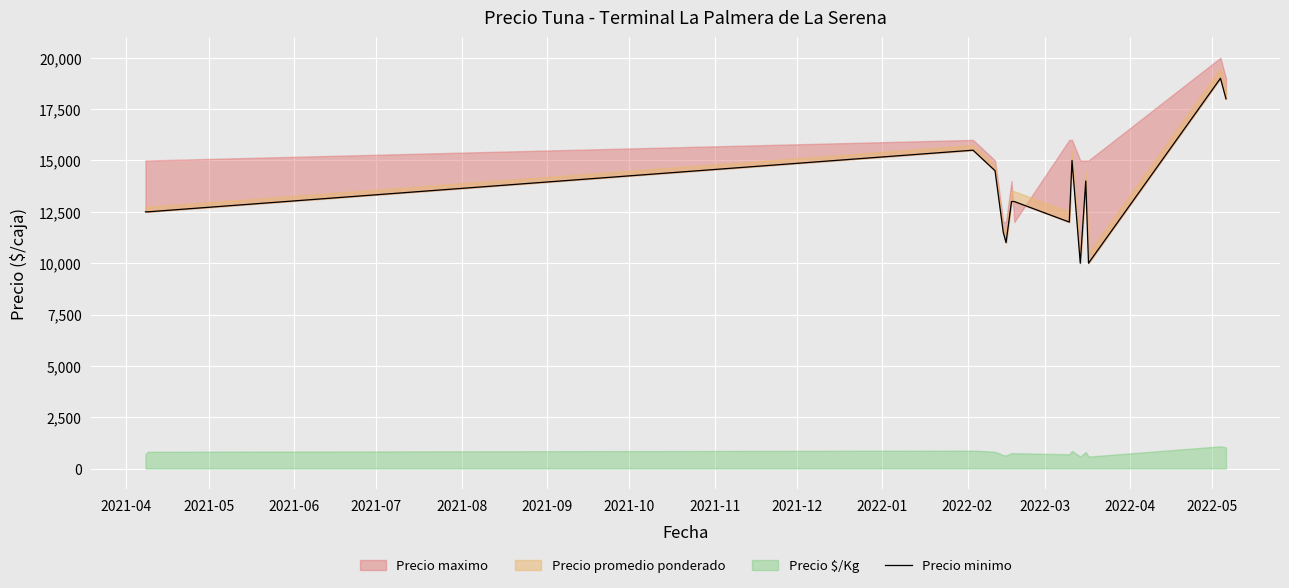

What is the label of the 5th point from the left?

2021-08